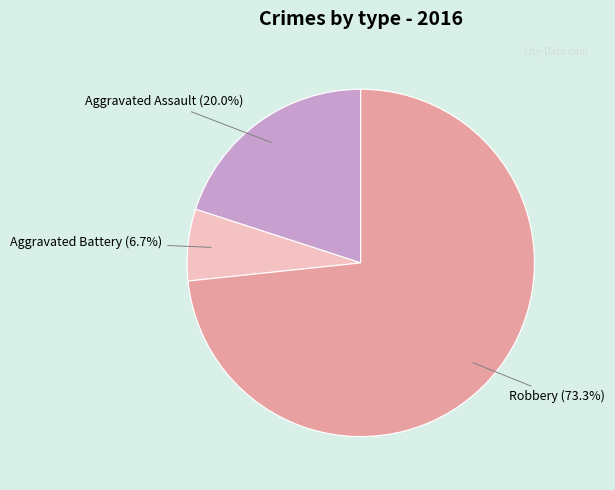

What portion of the pie excludes Homicide?

100.0%